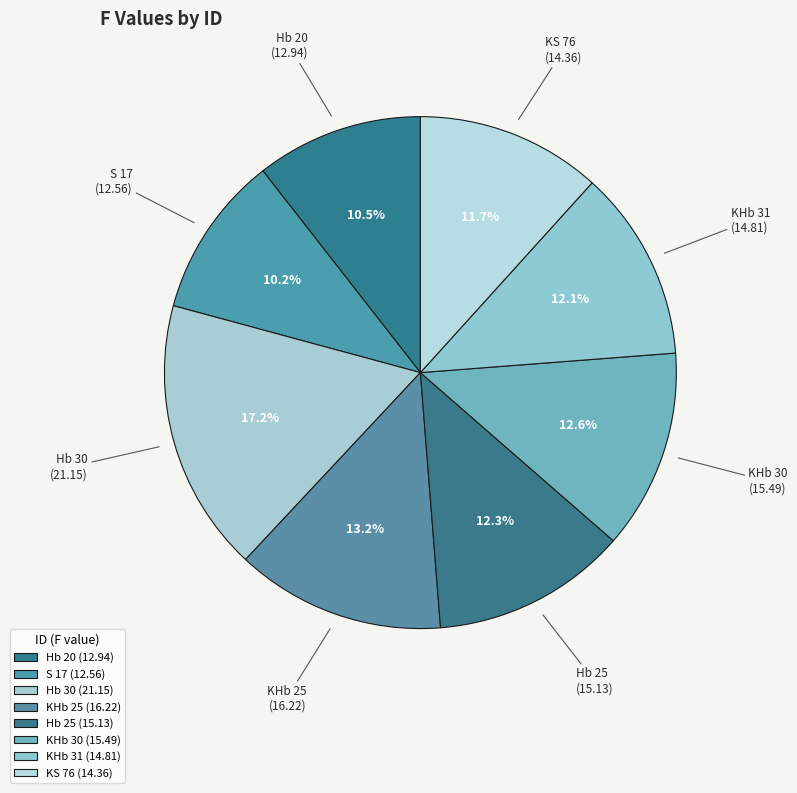

How many slices are in this pie chart?

8